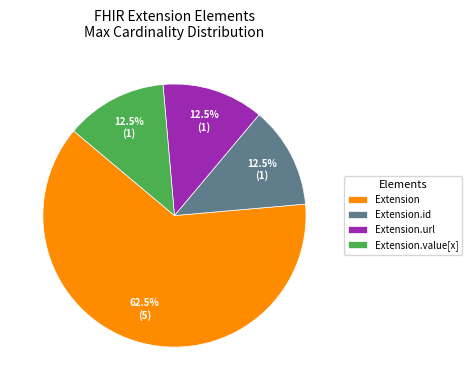

Which category has the biggest portion of the pie?

Extension